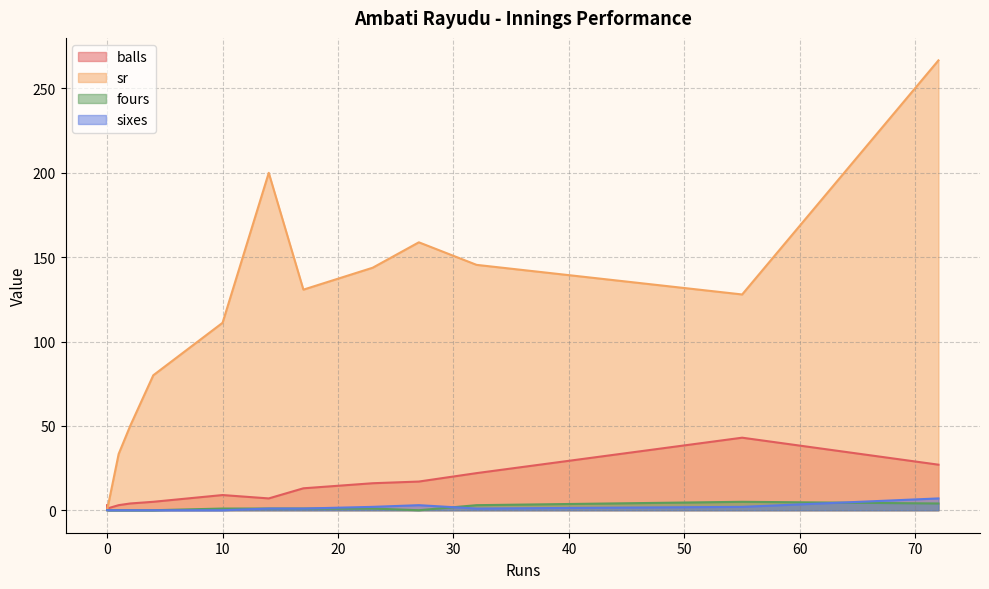

True or false: sr and fours intersect in this chart.

False